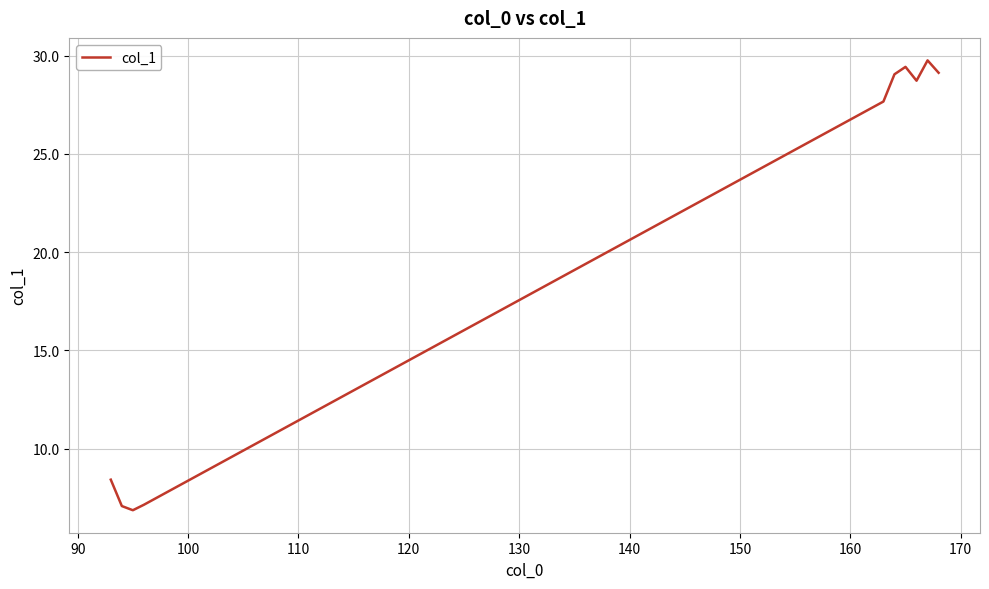

What is the maximum value shown in the chart?

29.8